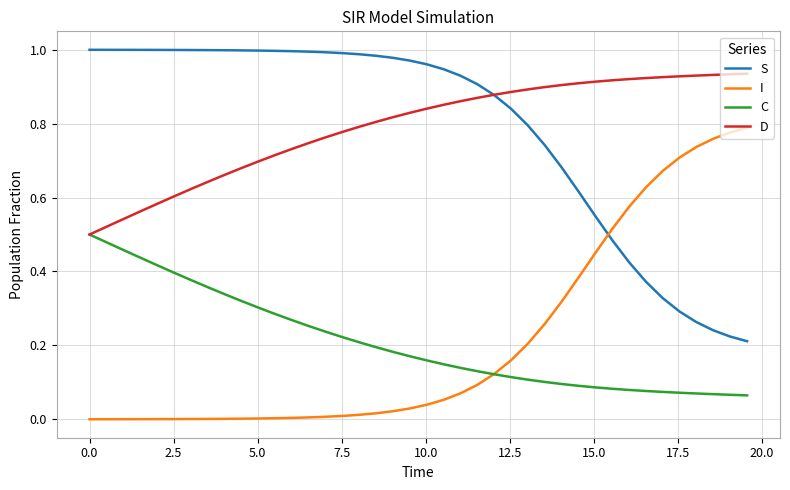

Does the chart display data point markers on the line(s)?

No